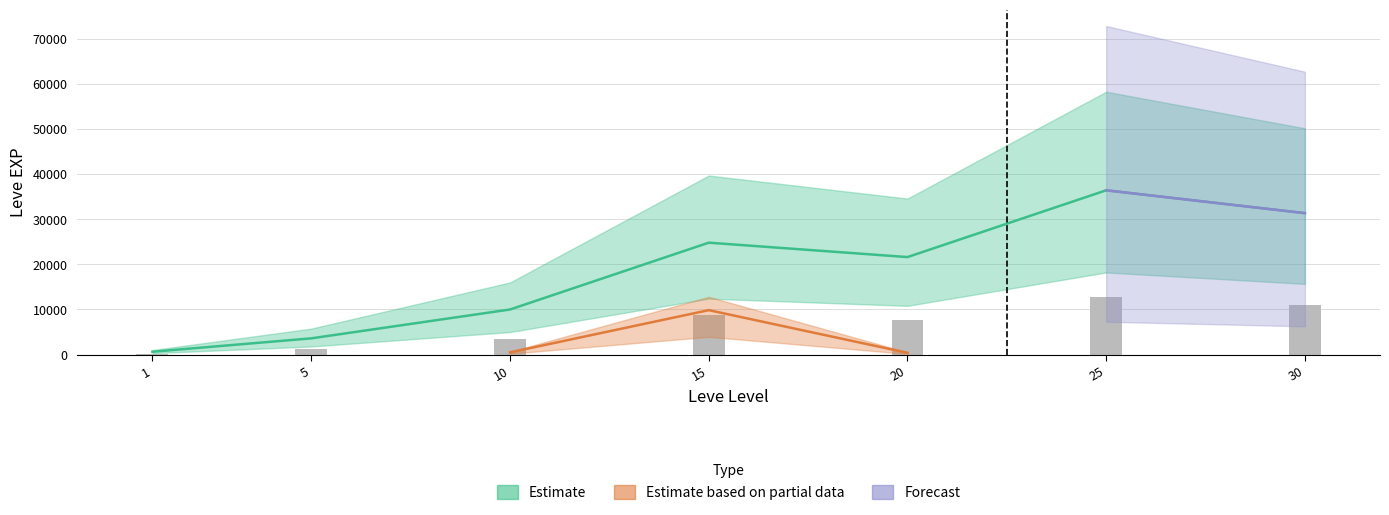

What is the ratio of the value at 30 to the value at 20?

1.5